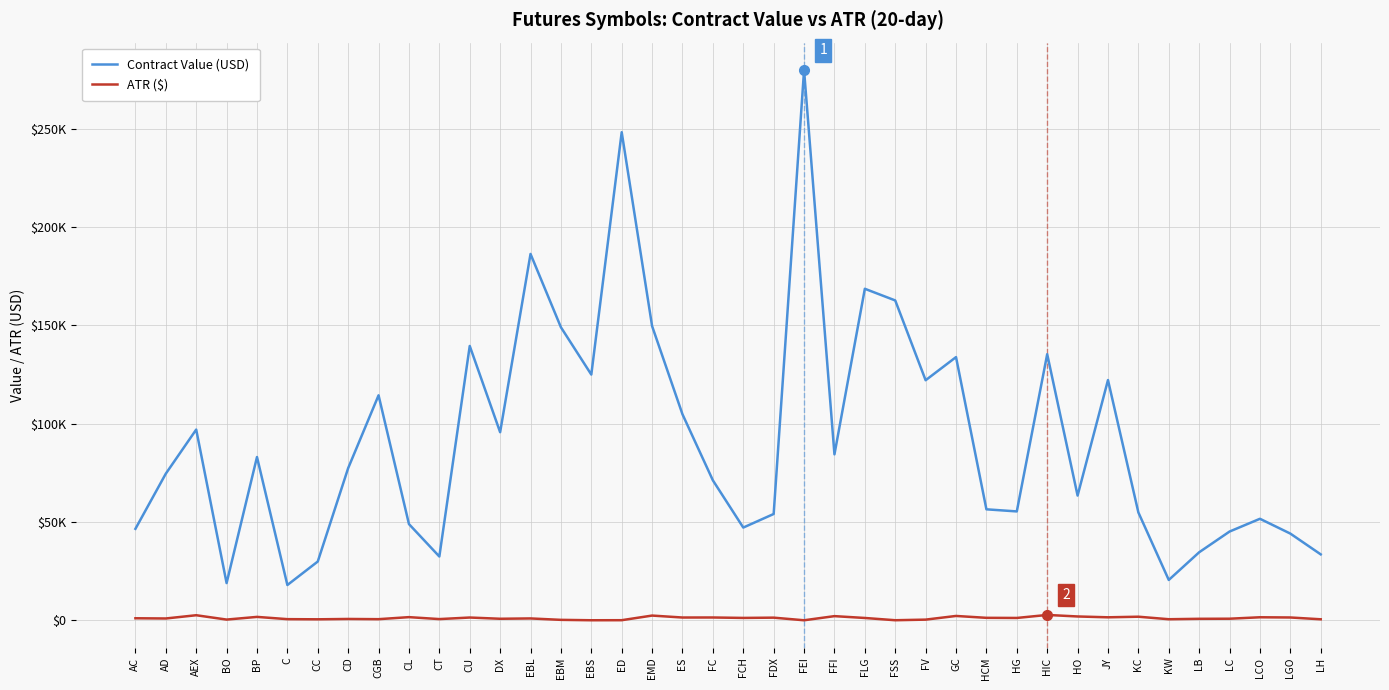

What position from the left is LC?

37